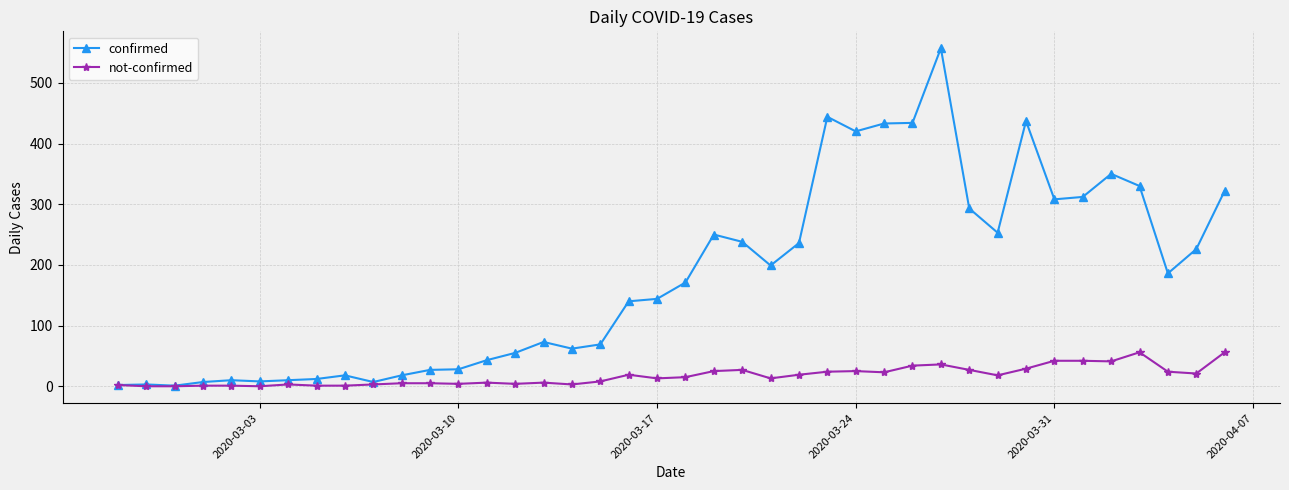

What is the highest value of the confirmed series?

557